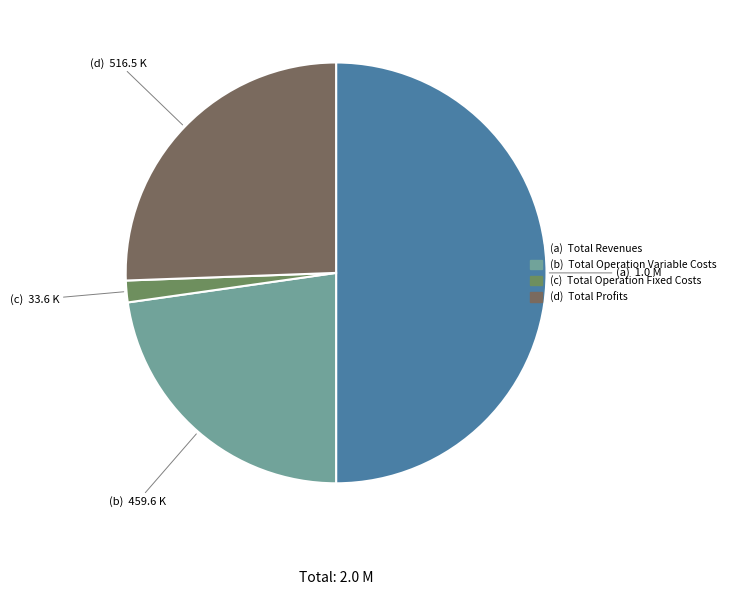

Count the number of slices in the pie.

4